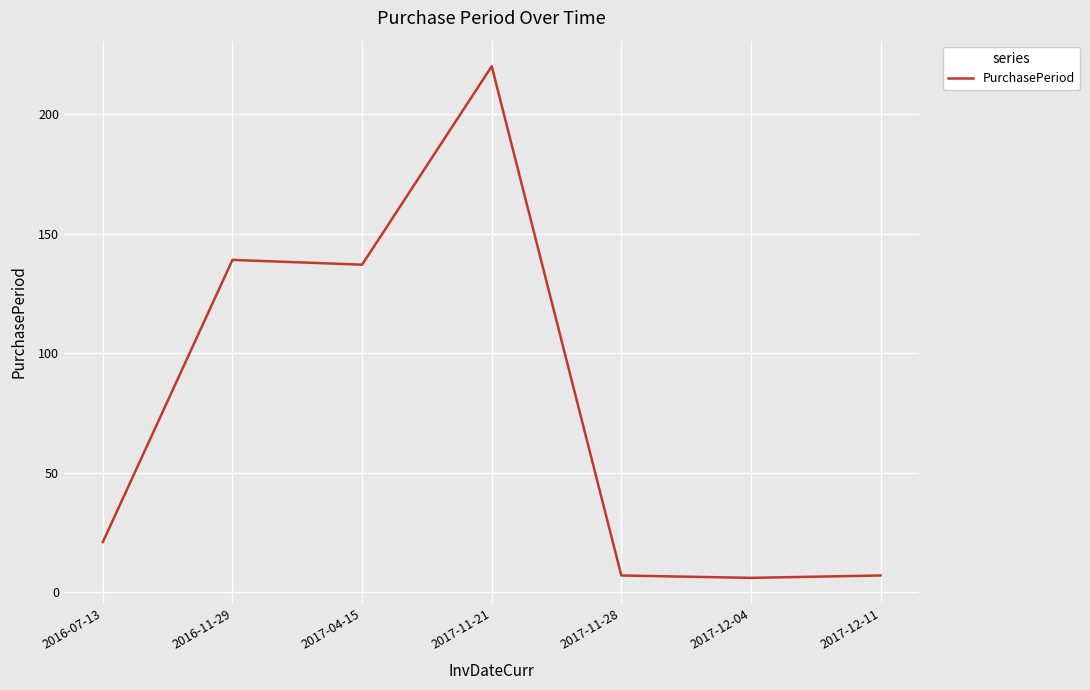

What is the difference between the maximum and minimum values?

214